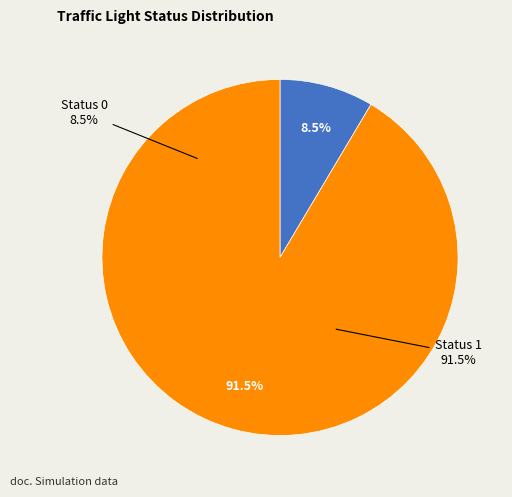

Do Status 0 and Status 1 together represent more than half of the pie?

Yes